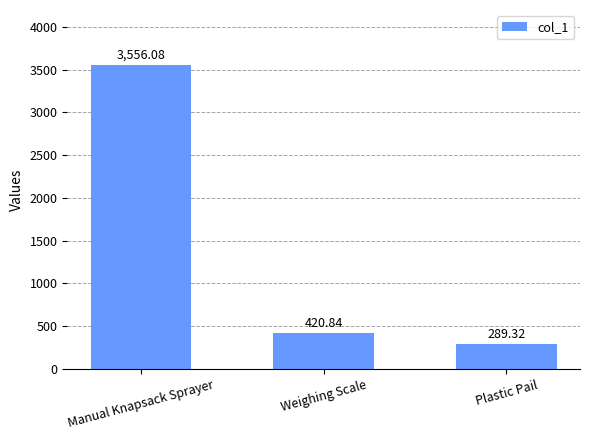

How many distinct data groups are displayed?

1